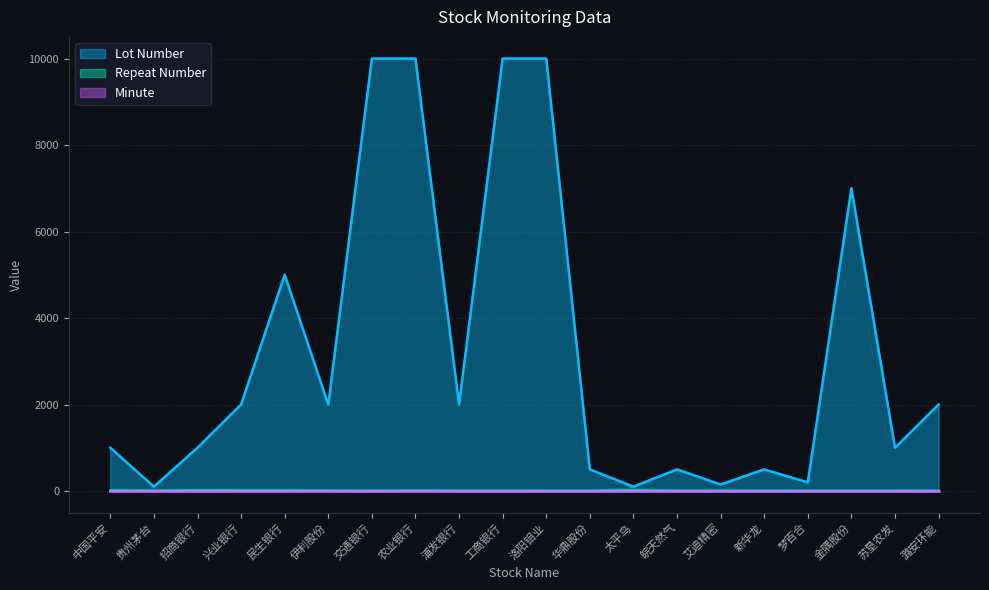

Reading right to left, extract all data points from this chart.

lotnumber: 2000	1000	7000	200	500	150	500	100	500	10000	10000	2000	10000	10000	2000	5000	2000	1000	100	1000
repeatnumber: 4	3	3	3	3	3	3	12	3	3	4	4	6	3	5	7	8	10	4	8